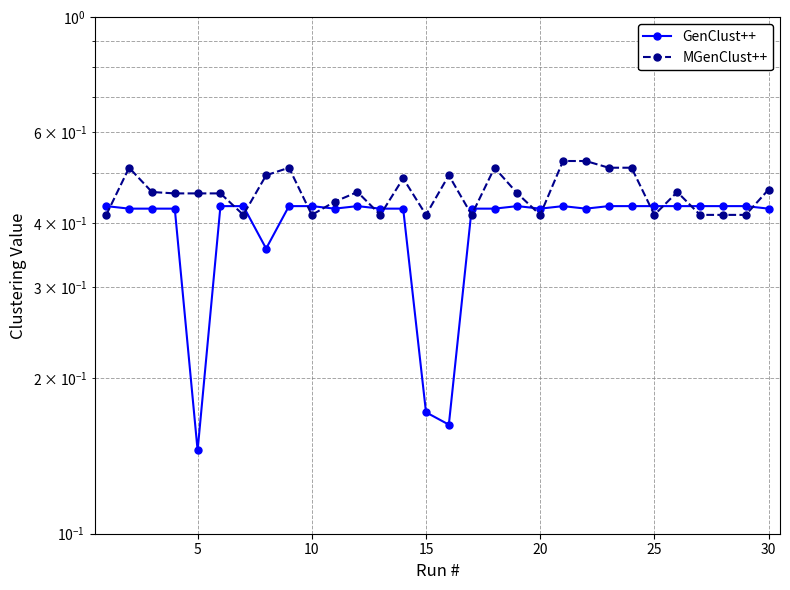

How many intersections are there between MGenClust++ and GenClust++?

15